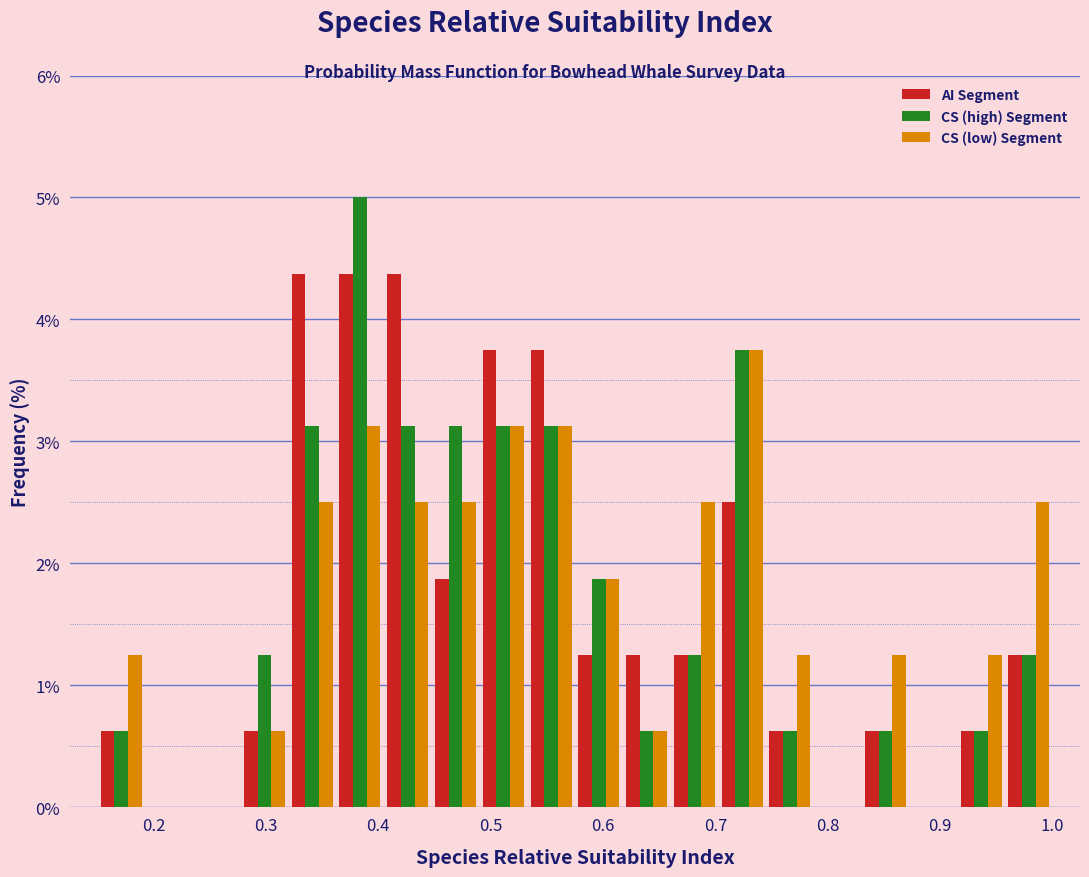

Reading left to right, list every range on the x-axis with the height of the bar of each series over it. Neither the bar edges nor the heights are printed on the chart, so give them approximately, as read against the axes.

0.15 to 0.19: AI Segment=0.6	CS (high) Segment=0.6	CS (low) Segment=1.3
0.19 to 0.24: AI Segment=0	CS (high) Segment=0	CS (low) Segment=0
0.24 to 0.28: AI Segment=0	CS (high) Segment=0	CS (low) Segment=0
0.28 to 0.32: AI Segment=0.6	CS (high) Segment=1.3	CS (low) Segment=0.6
0.32 to 0.36: AI Segment=4.4	CS (high) Segment=3.1	CS (low) Segment=2.5
0.36 to 0.41: AI Segment=4.4	CS (high) Segment=5.0	CS (low) Segment=3.1
0.41 to 0.45: AI Segment=4.4	CS (high) Segment=3.1	CS (low) Segment=2.5
0.45 to 0.49: AI Segment=1.9	CS (high) Segment=3.1	CS (low) Segment=2.5
0.49 to 0.53: AI Segment=3.8	CS (high) Segment=3.1	CS (low) Segment=3.1
0.53 to 0.58: AI Segment=3.8	CS (high) Segment=3.1	CS (low) Segment=3.1
0.58 to 0.62: AI Segment=1.3	CS (high) Segment=1.9	CS (low) Segment=1.9
0.62 to 0.66: AI Segment=1.3	CS (high) Segment=0.6	CS (low) Segment=0.6
0.66 to 0.70: AI Segment=1.3	CS (high) Segment=1.3	CS (low) Segment=2.5
0.70 to 0.75: AI Segment=2.5	CS (high) Segment=3.8	CS (low) Segment=3.8
0.75 to 0.79: AI Segment=0.6	CS (high) Segment=0.6	CS (low) Segment=1.3
0.79 to 0.83: AI Segment=0	CS (high) Segment=0	CS (low) Segment=0
0.83 to 0.87: AI Segment=0.6	CS (high) Segment=0.6	CS (low) Segment=1.3
0.87 to 0.92: AI Segment=0	CS (high) Segment=0	CS (low) Segment=0
0.92 to 0.96: AI Segment=0.6	CS (high) Segment=0.6	CS (low) Segment=1.3
0.96 to 1.00: AI Segment=1.3	CS (high) Segment=1.3	CS (low) Segment=2.5